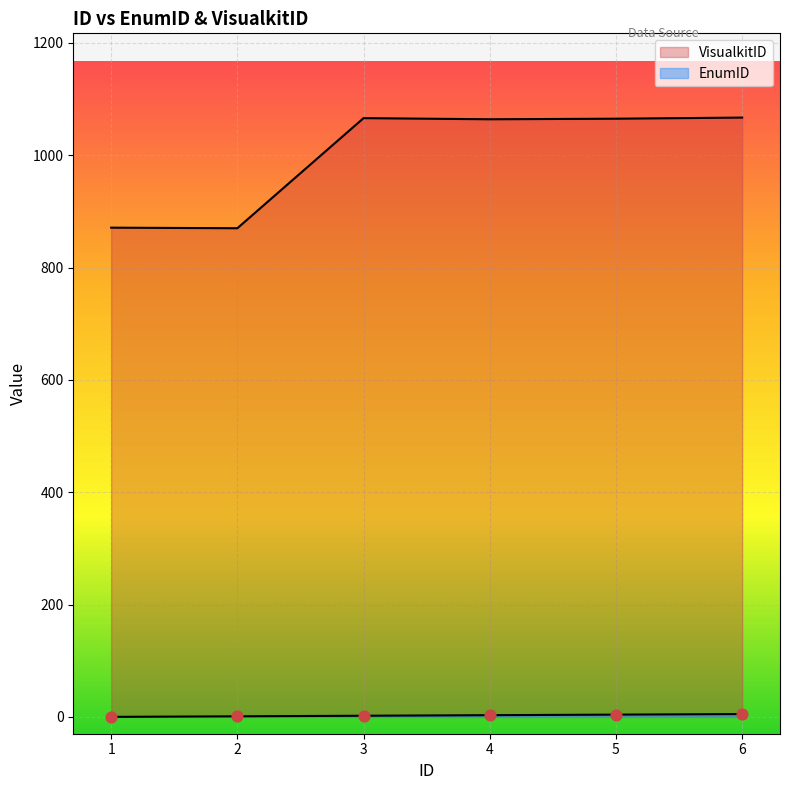

Which series reaches the maximum Y coordinate?

VisualkitID